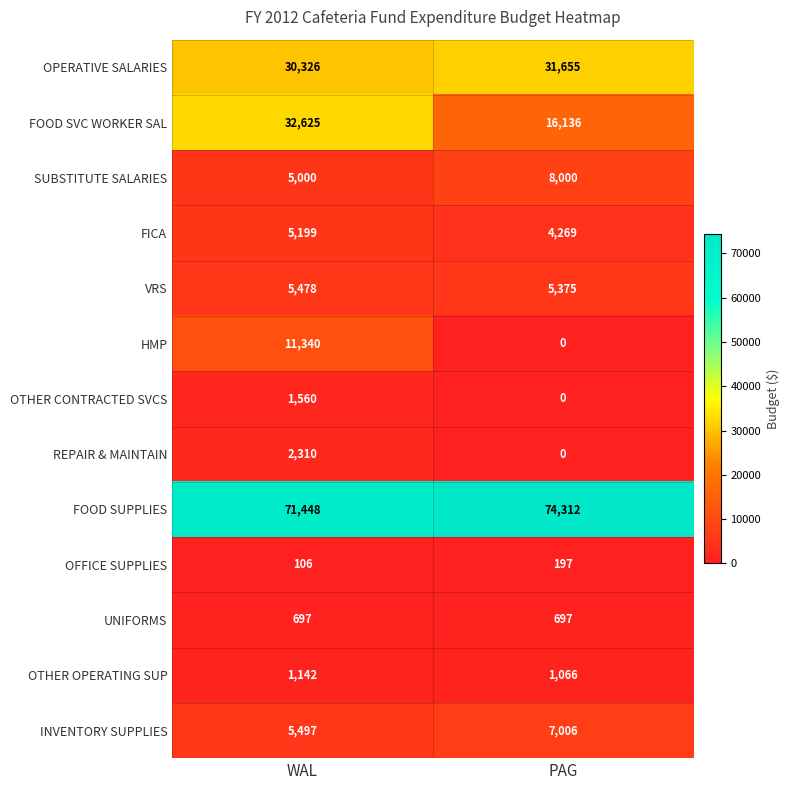

What value does the VRS series have at PAG?

5375